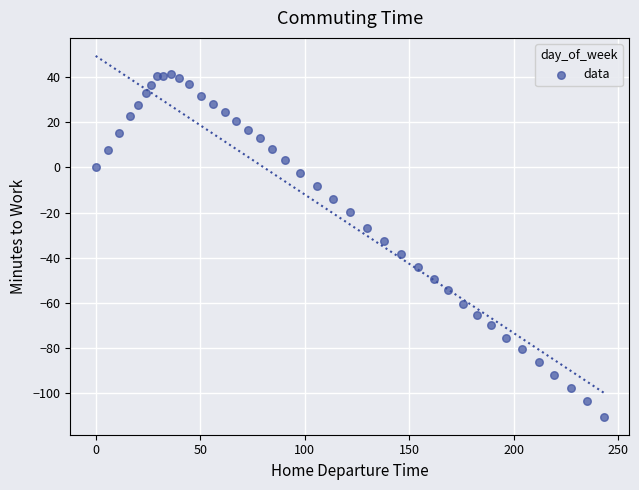

What is the range of X values (max minus min)?

242.9